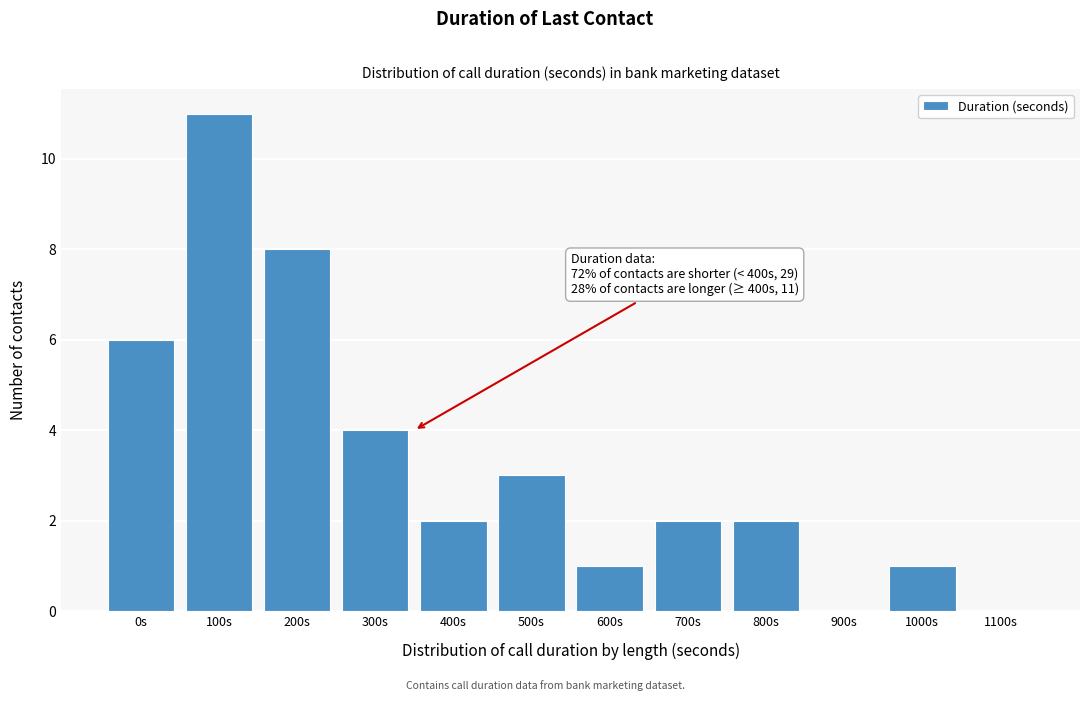

Reading left to right, what are all the values shown in this chart?

0s=6	100s=11	200s=8	300s=4	400s=2	500s=3	600s=1	700s=2	800s=2	900s=0	1000s=1	1100s=0